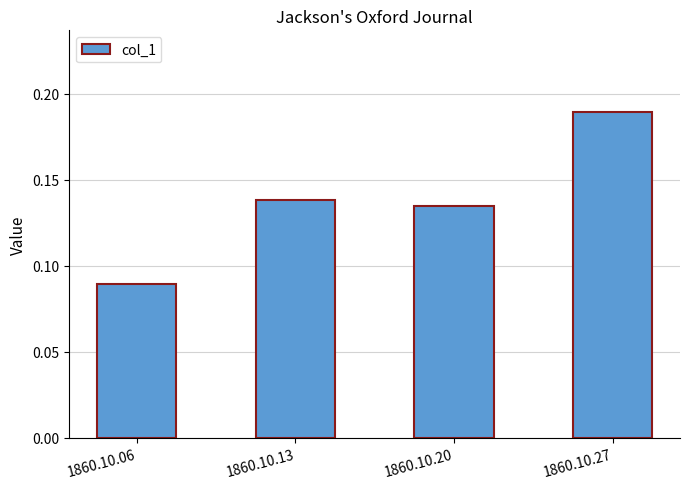

The chart shows a value of 0.2 at 1860.10.06. True or false?

False